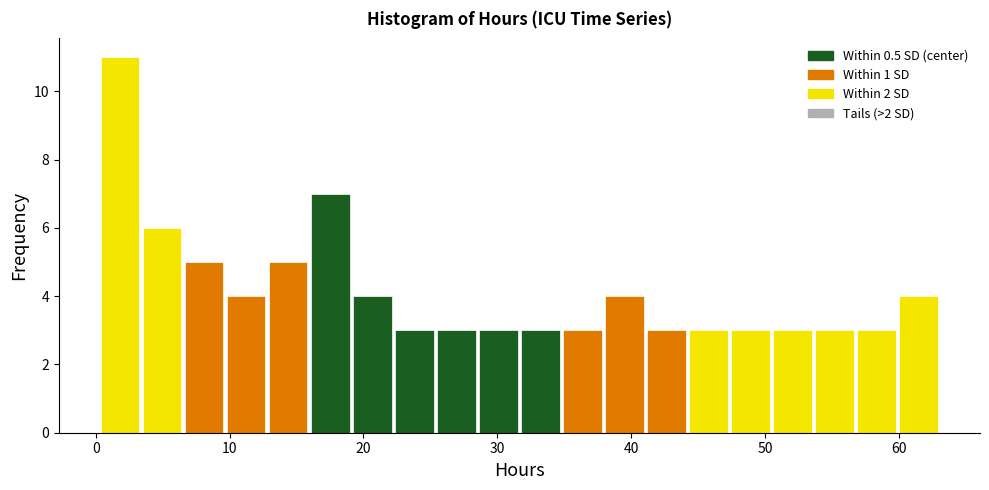

Around what value on the x-axis is the tallest bar? Give the approximate position of its centre, as read against the axis.

2